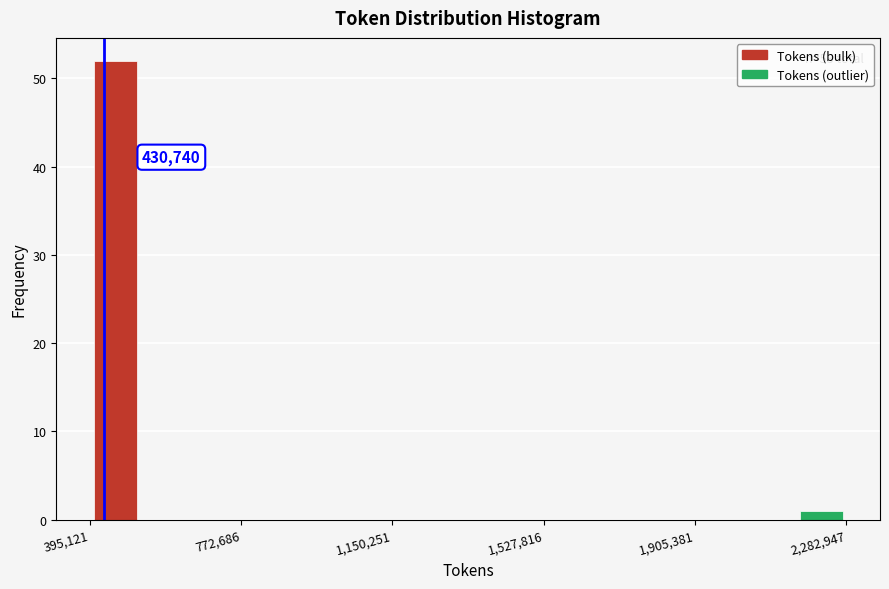

Around what value on the x-axis is the tallest bar? Give the approximate position of its centre, as read against the axis.

450000